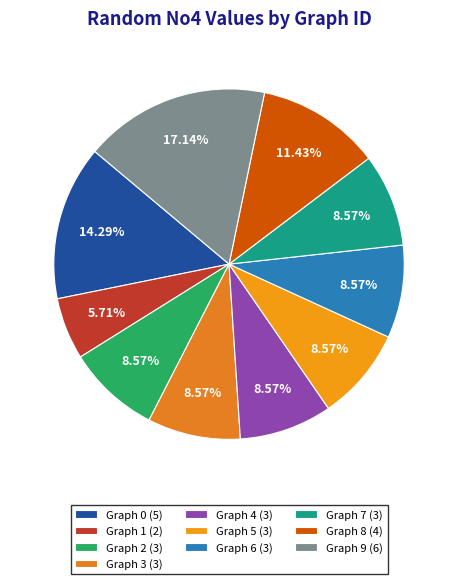

What percentage is NOT represented by Graph 2?

91.4%